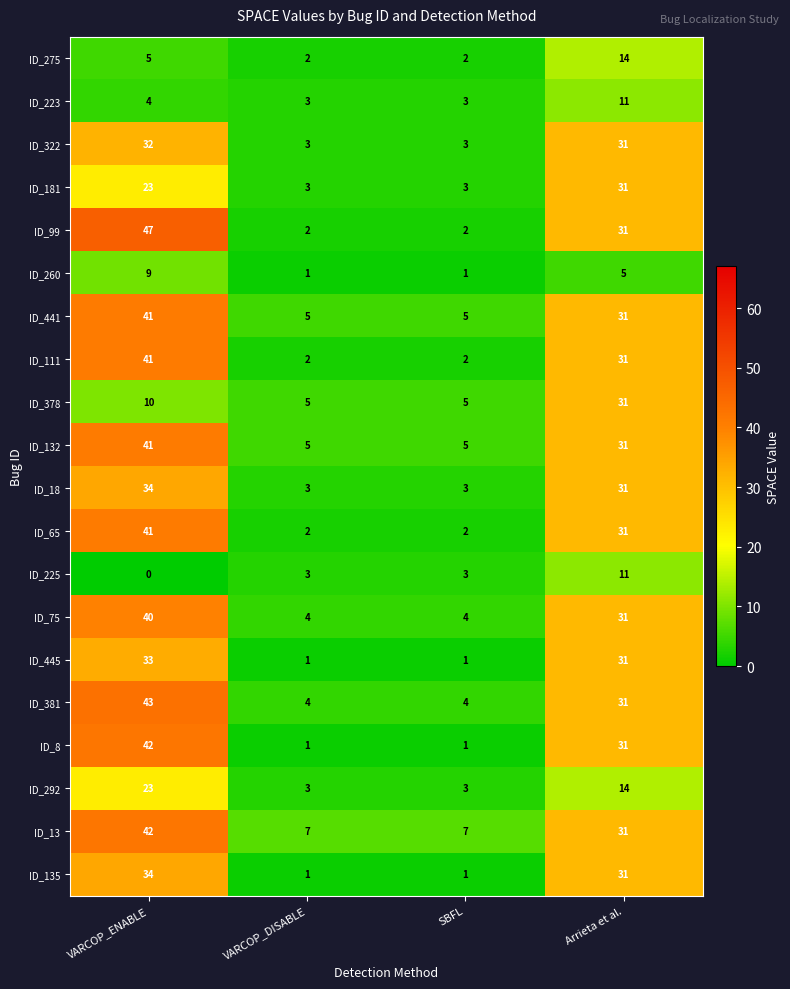

At which category is the sum across all series the highest?

VARCOP_ENABLE